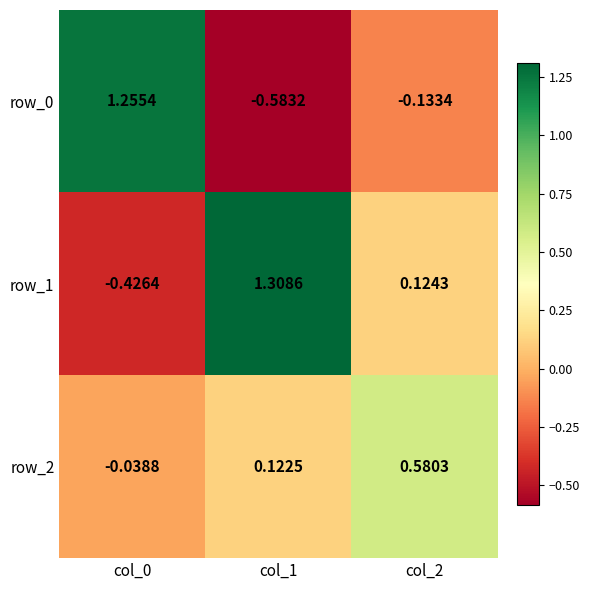

Is the value of row_2 at col_1 greater than the value of row_0 at col_0?

No